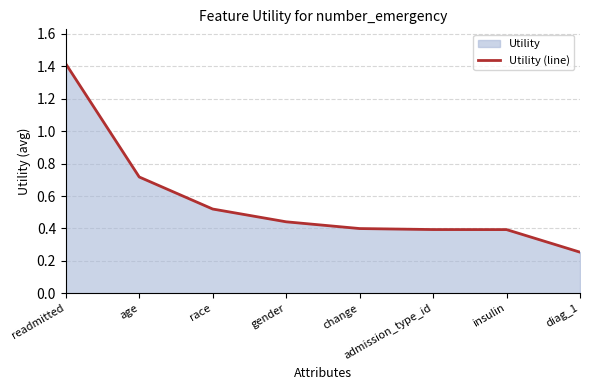

List the labels in order of value, largest first.

readmitted, age, race, gender, change, admission_type_id, insulin, diag_1